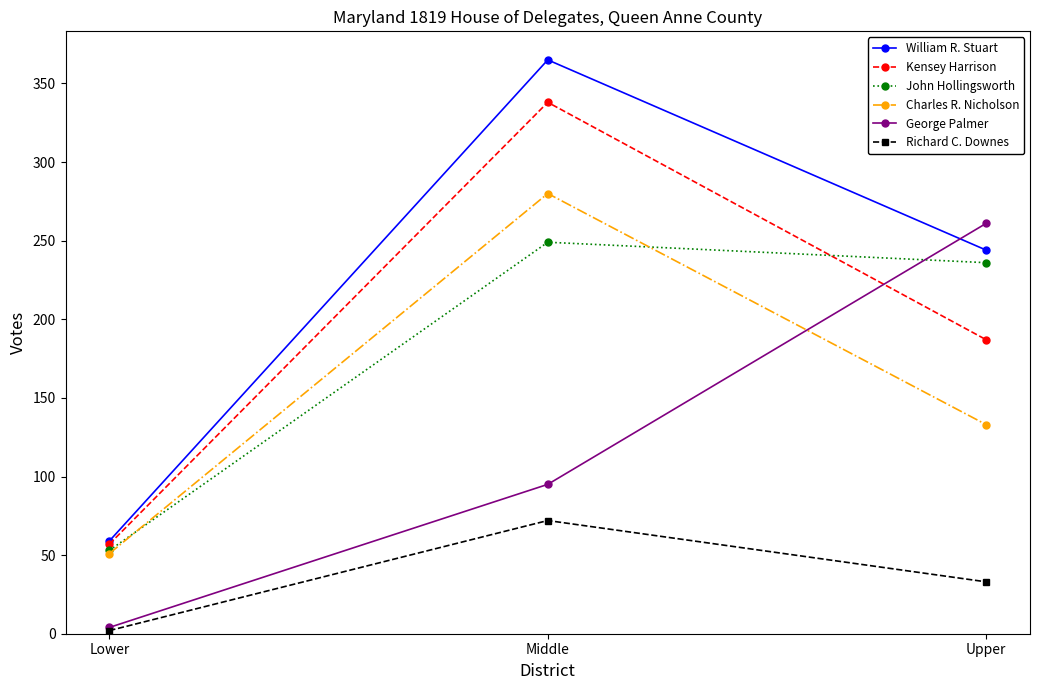

What is the label of the 1st point from the right?

Upper